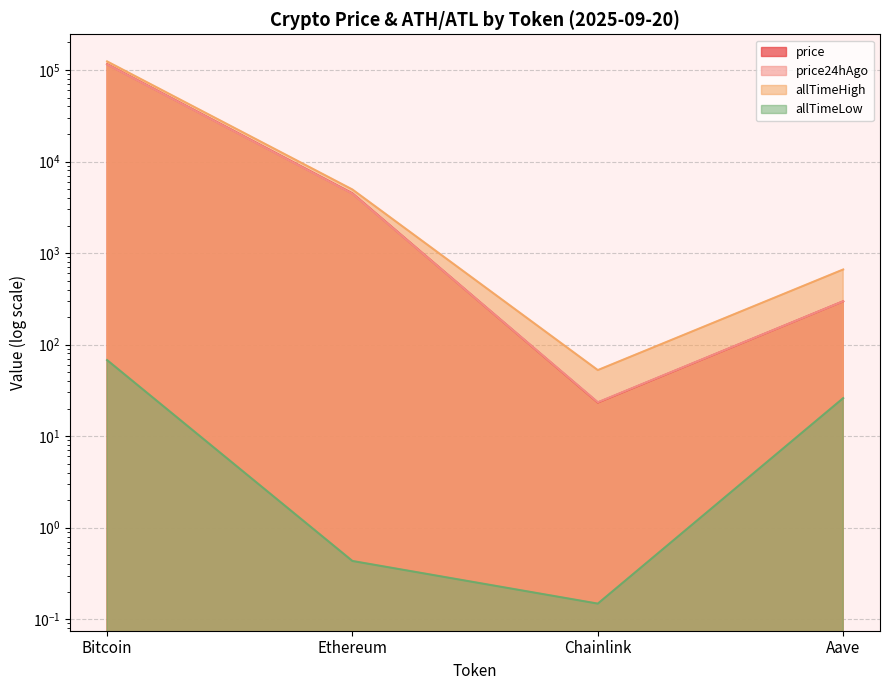

Where does the price24hAgo series first go above 4454?

Bitcoin